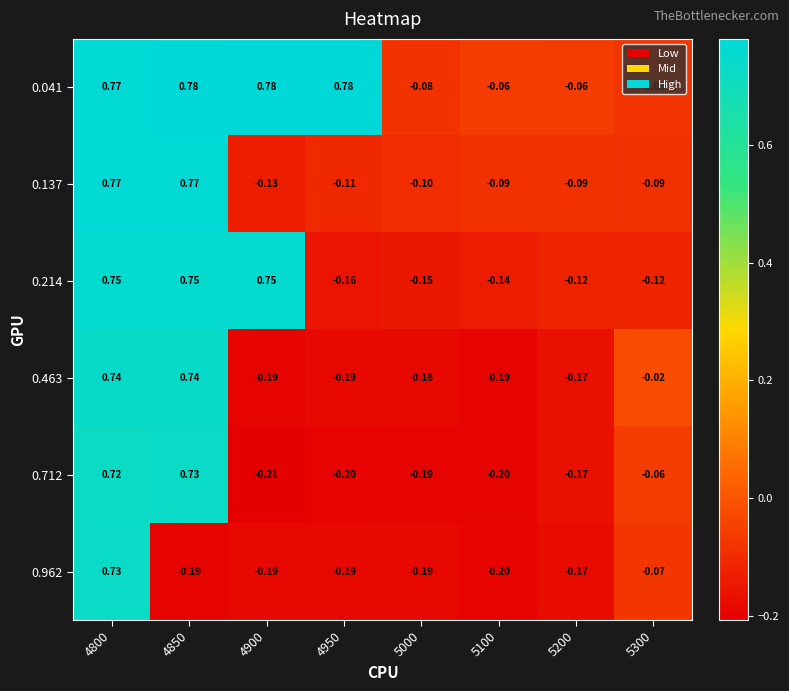

Is the value of 0.962 at 4900 greater than the value of 0.712 at 5200?

No